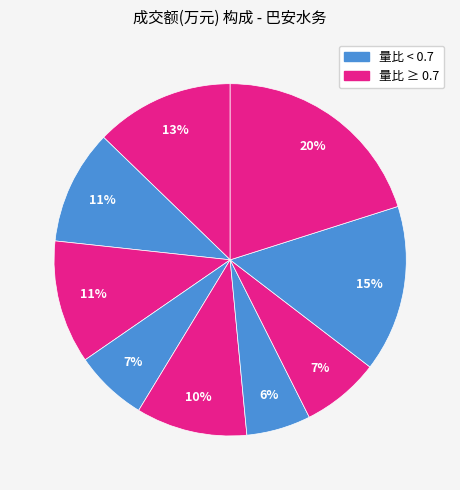

How many slices are in this pie chart?

9